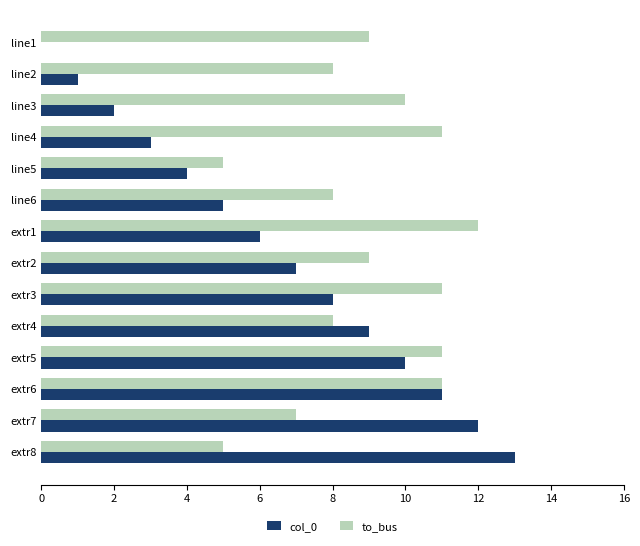

Between line2 and extr3, which series saw the biggest shift?

col_0